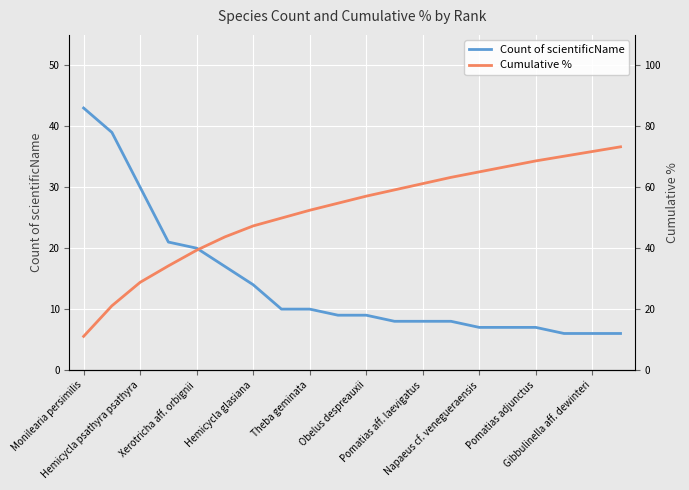

How many times do Cumulative % and Count of scientificName cross each other?

1